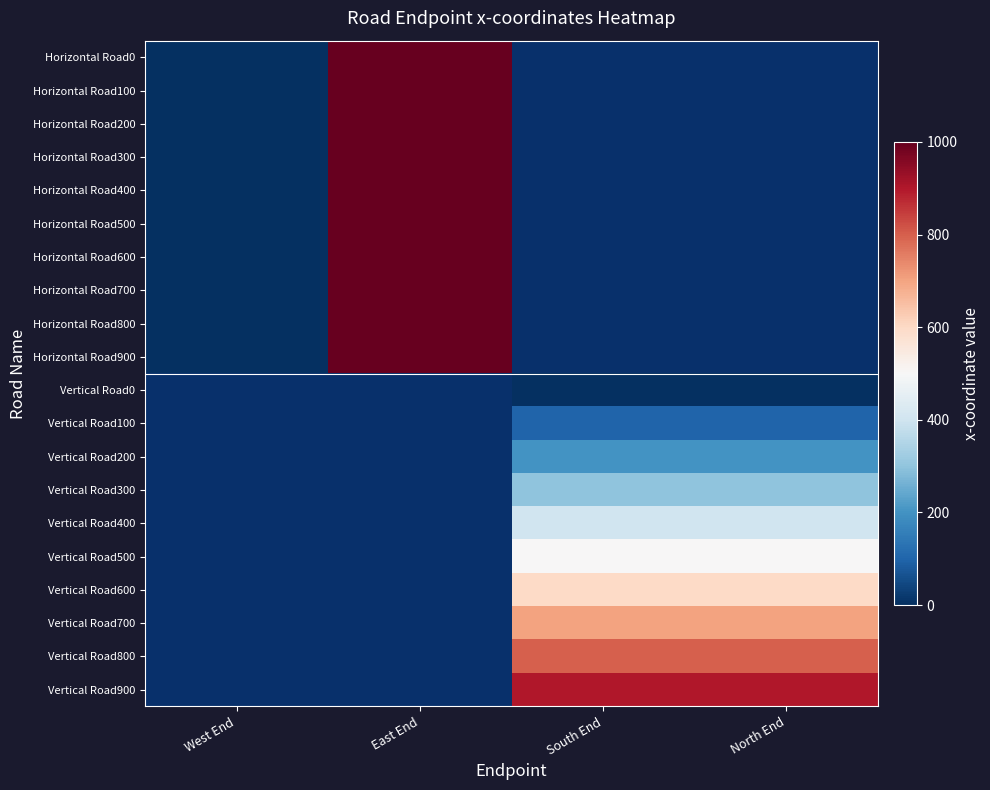

How many categories are shown in the chart?

4